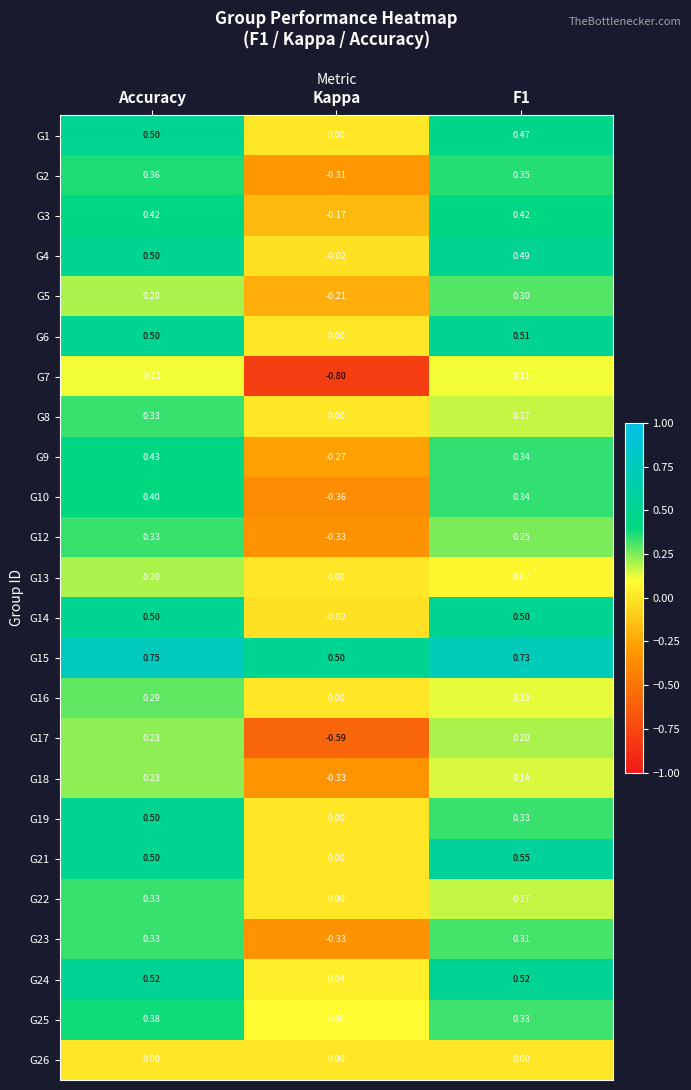

Where does the G23 series first go above 0?

Accuracy